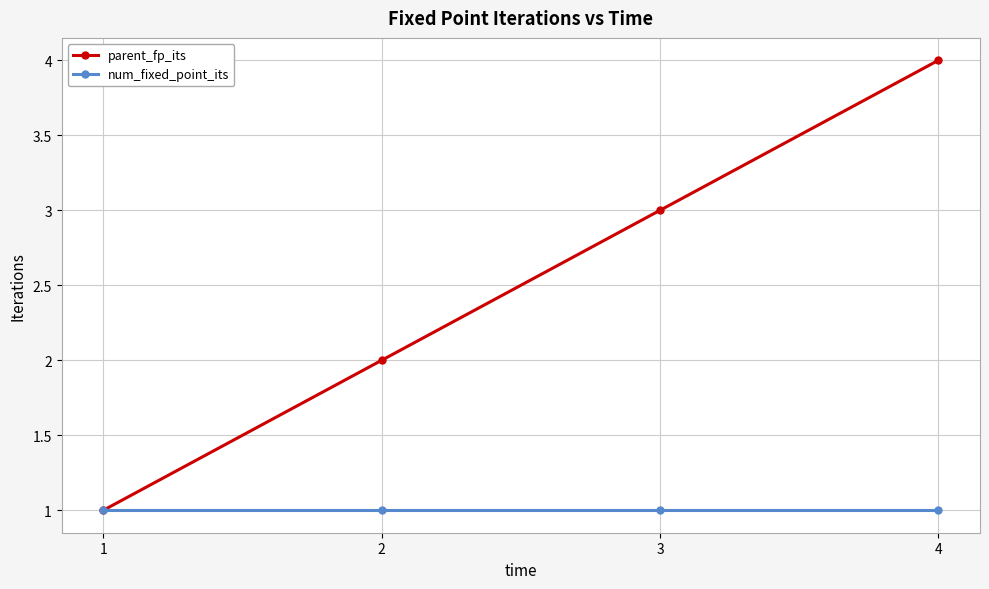

Which category has the highest value across all series?

4